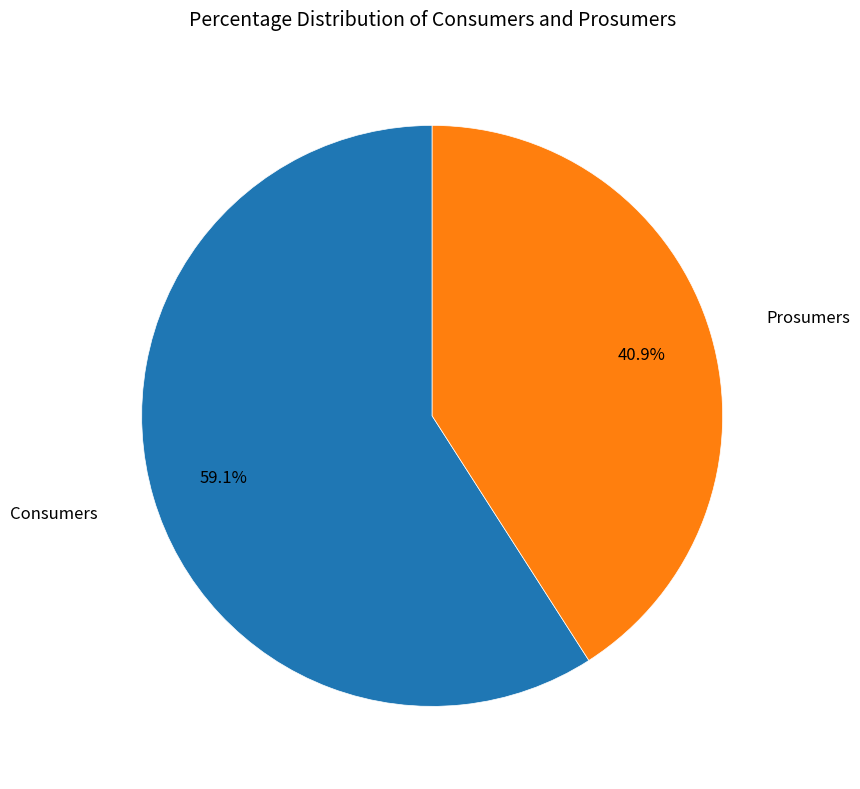

Is there any slice that represents more than half of the pie?

Yes